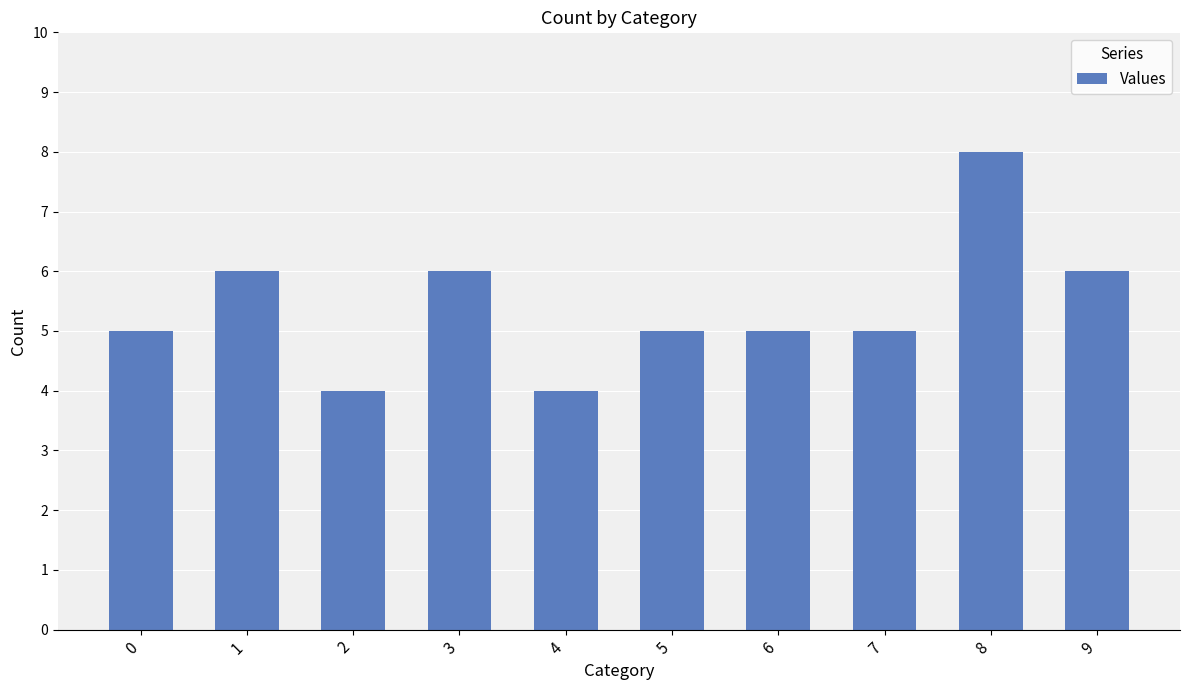

What is the difference between the maximum and minimum values?

4